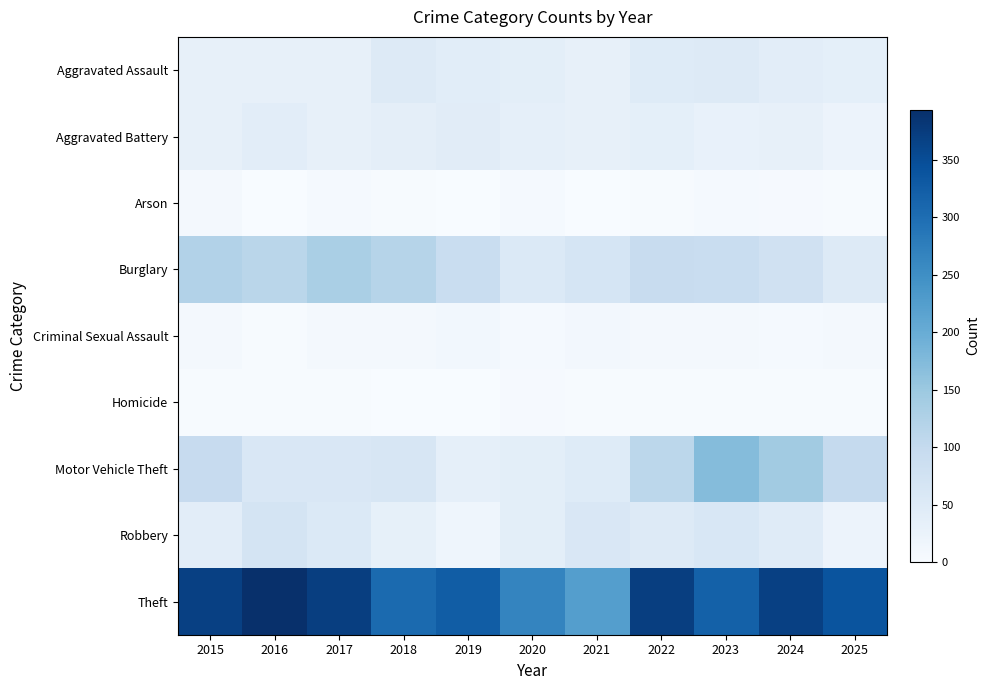

Which has a higher value, 2020 or 2017?

2020